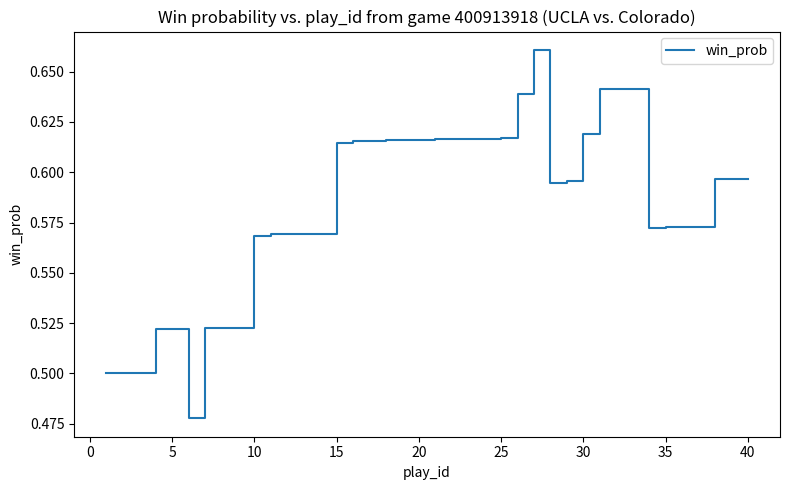

How many lines are shown in the chart?

1